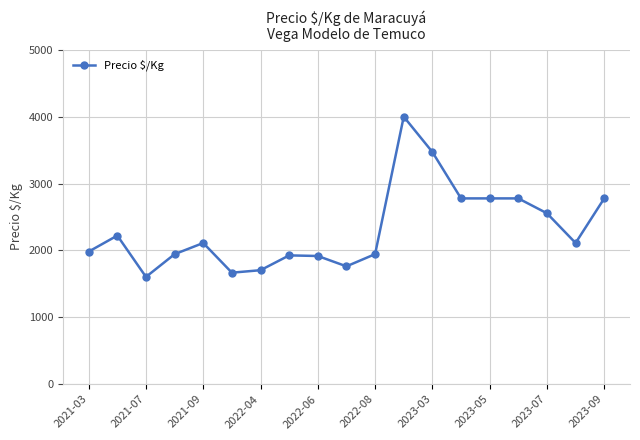

What is the difference between the maximum and minimum values?

2396.5